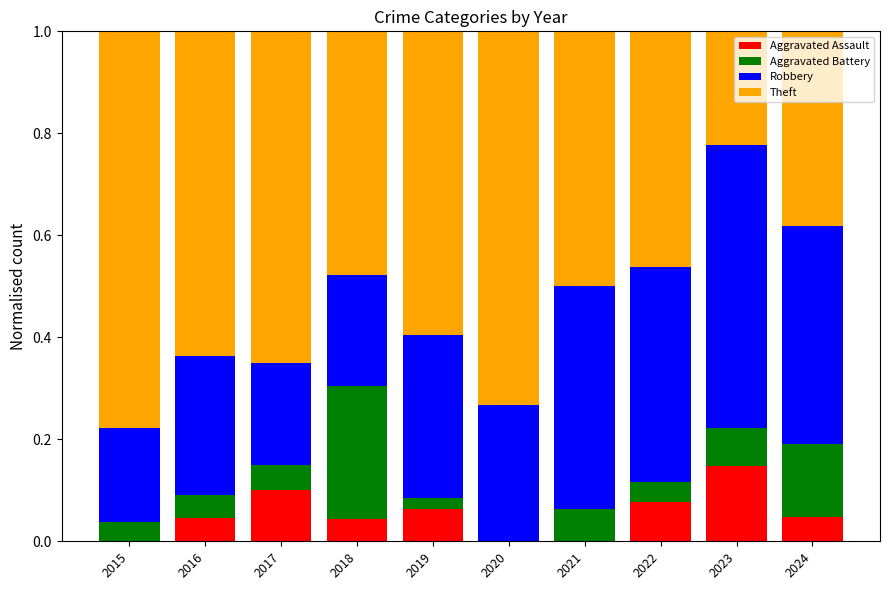

Count the Aggravated Assault values in the range 0 to 1.

10